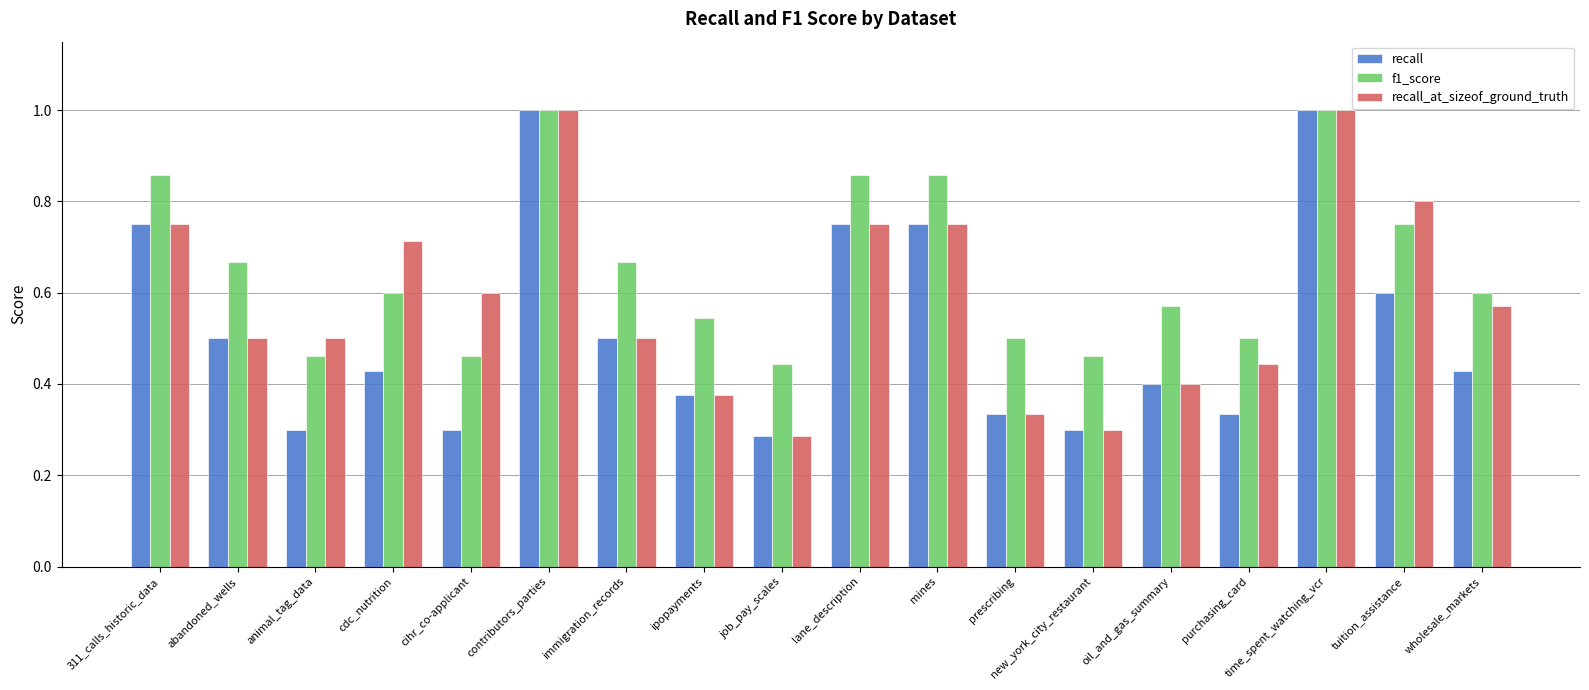

Is the value of recall at prescribing greater than the value of f1_score at animal_tag_data?

No